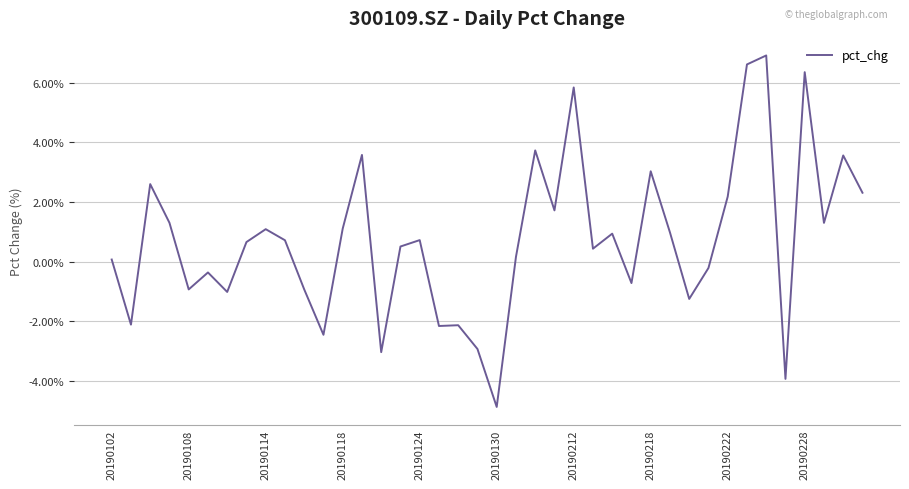

How many negative values are there?

15